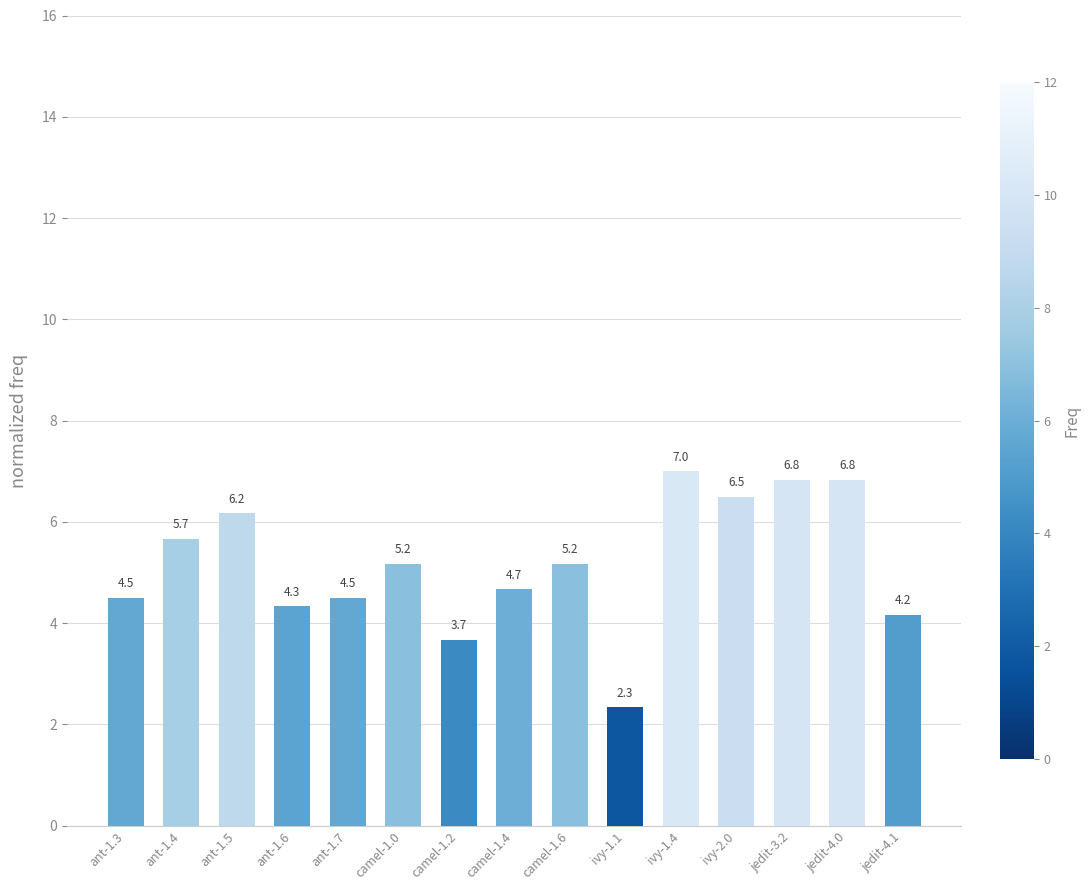

Which category has the highest value across all series?

ivy-1.4